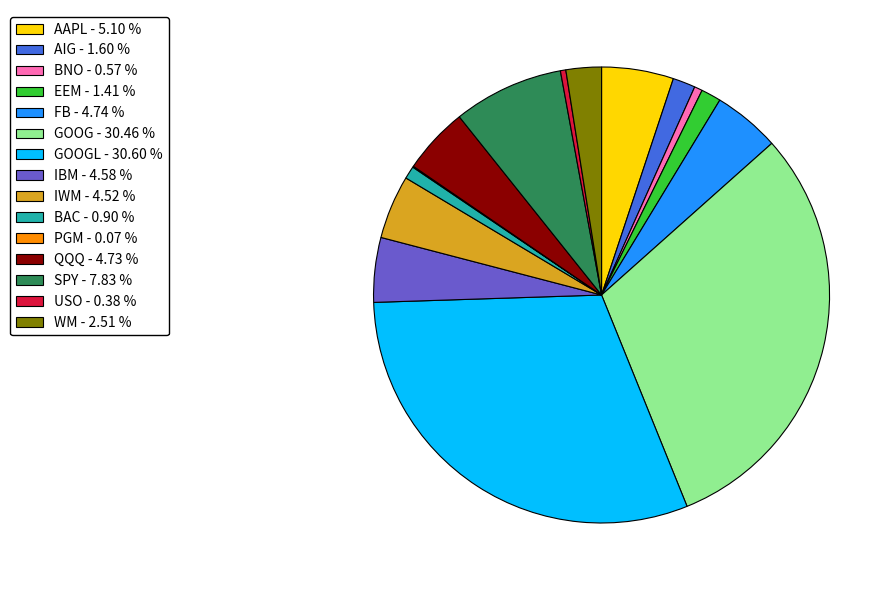

Does any single category account for the majority?

No